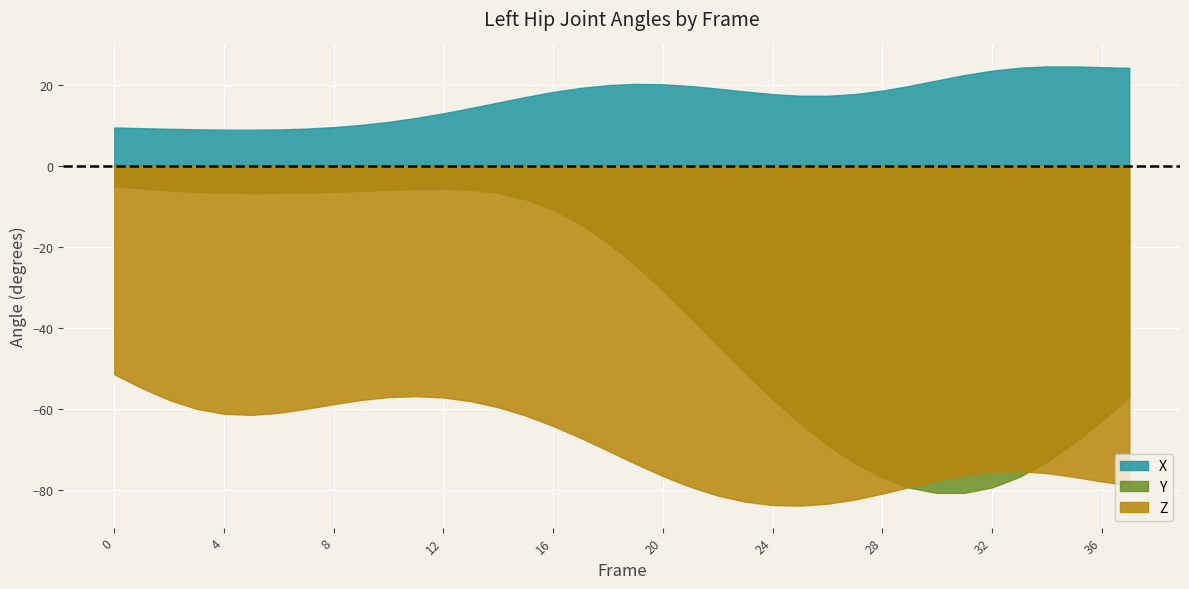

Where do Y and Z first cross each other?

28 and 29